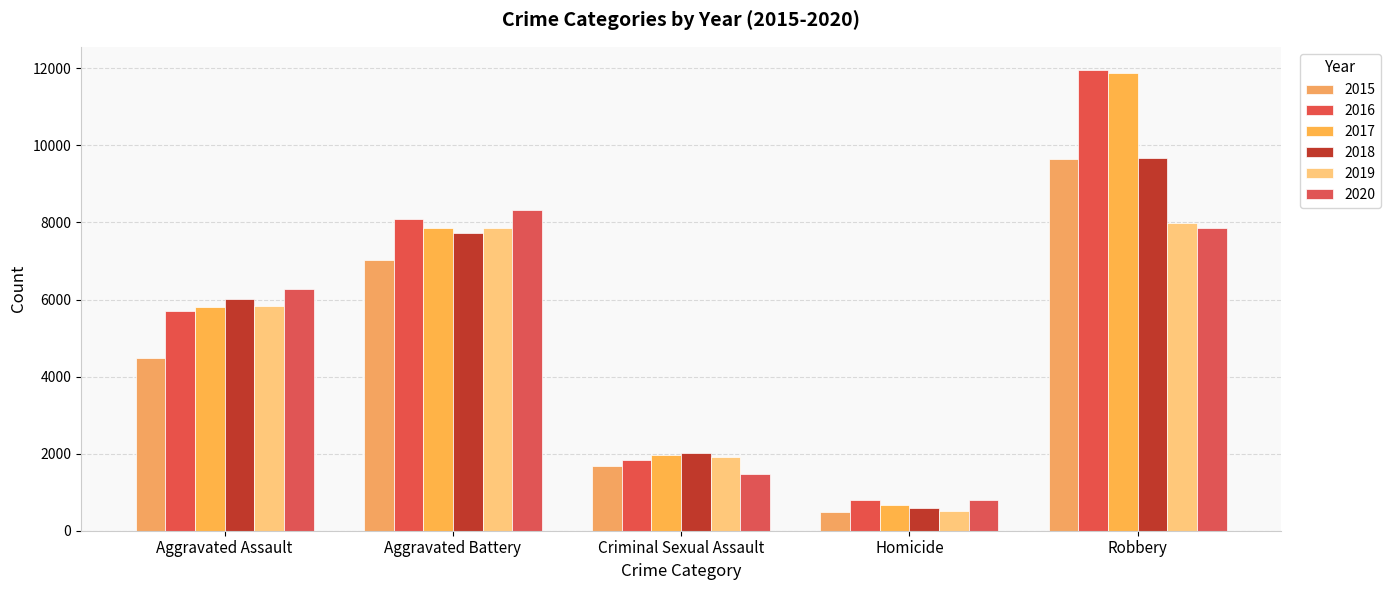

Does the chart contain any negative values?

No